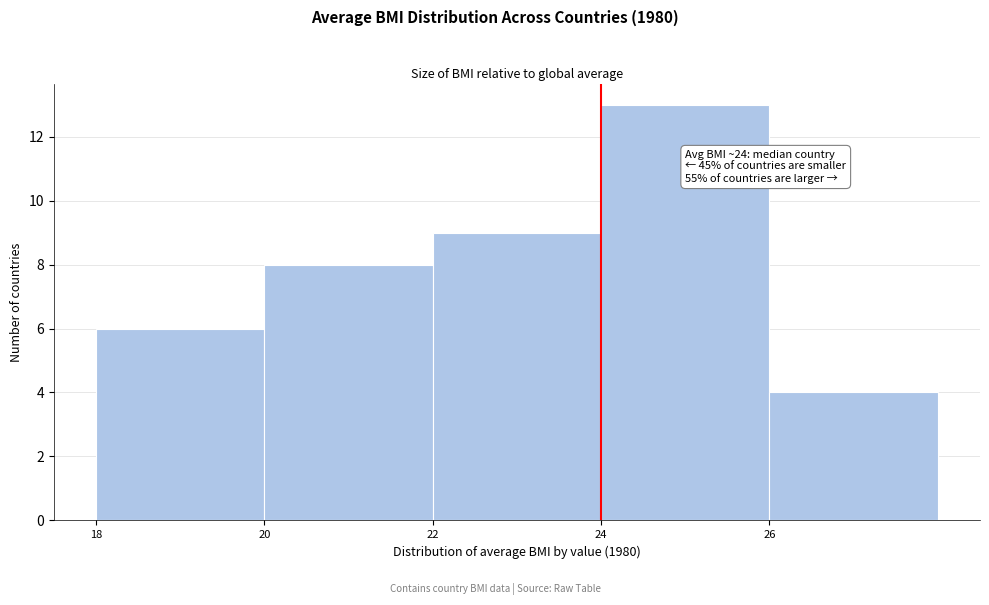

Which range on the x-axis has the tallest bar?

24 to 26